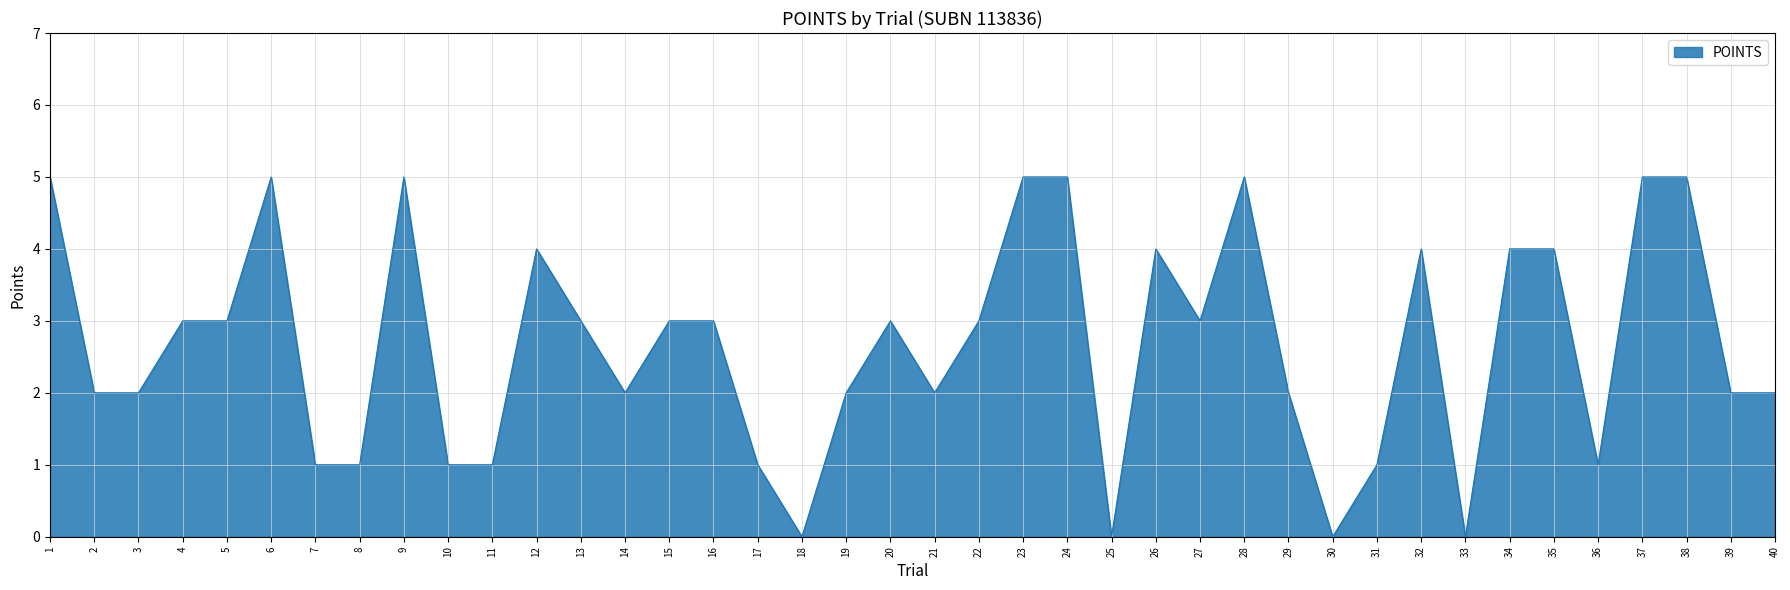

Reading left to right, list all the values displayed in this chart.

1=5	2=2	3=2	4=3	5=3	6=5	7=1	8=1	9=5	10=1	11=1	12=4	13=3	14=2	15=3	16=3	17=1	18=0	19=2	20=3	21=2	22=3	23=5	24=5	25=0	26=4	27=3	28=5	29=2	30=0	31=1	32=4	33=0	34=4	35=4	36=1	37=5	38=5	39=2	40=2